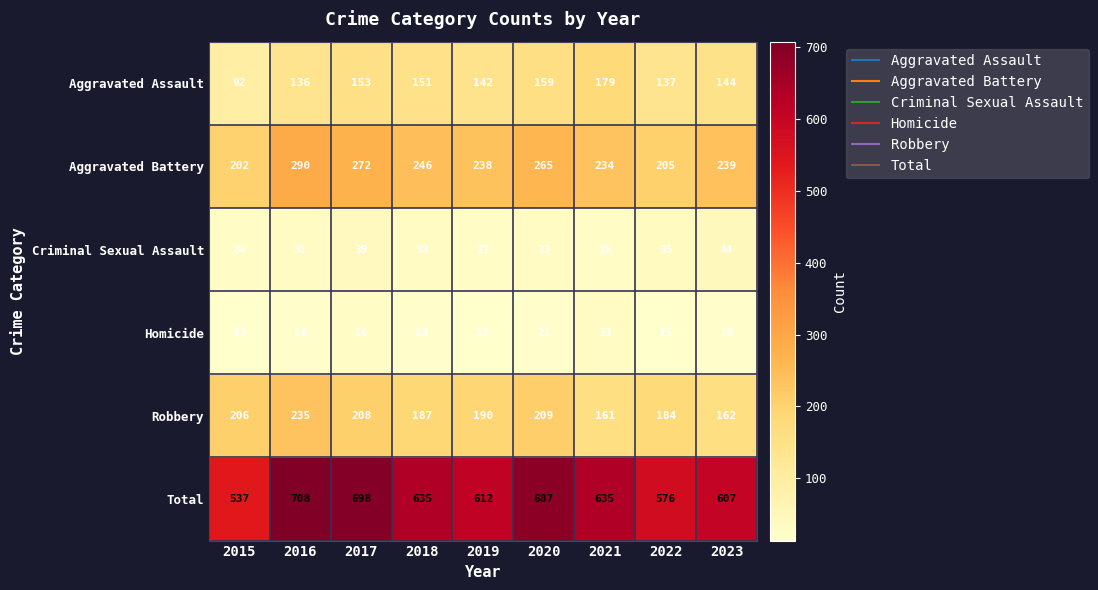

What is the difference between the maximum and minimum values in the Total series?

171